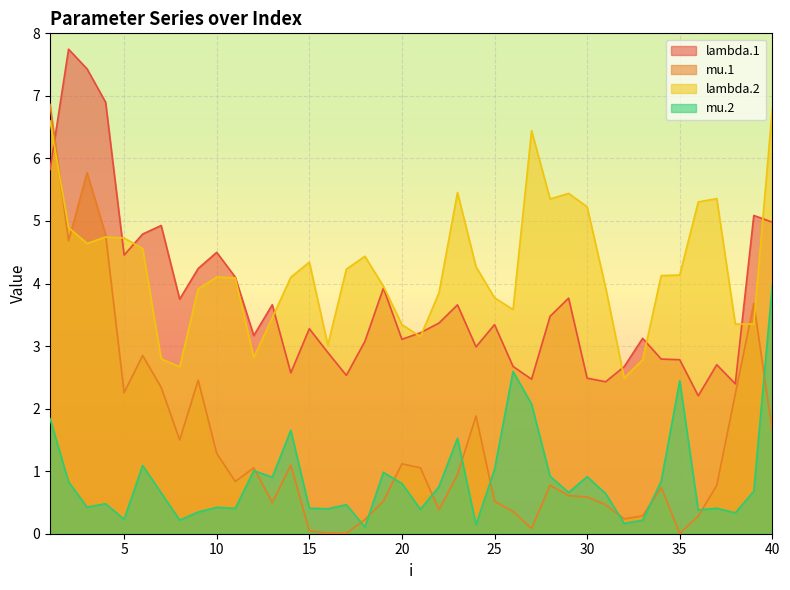

Count the number of data series in this chart.

4